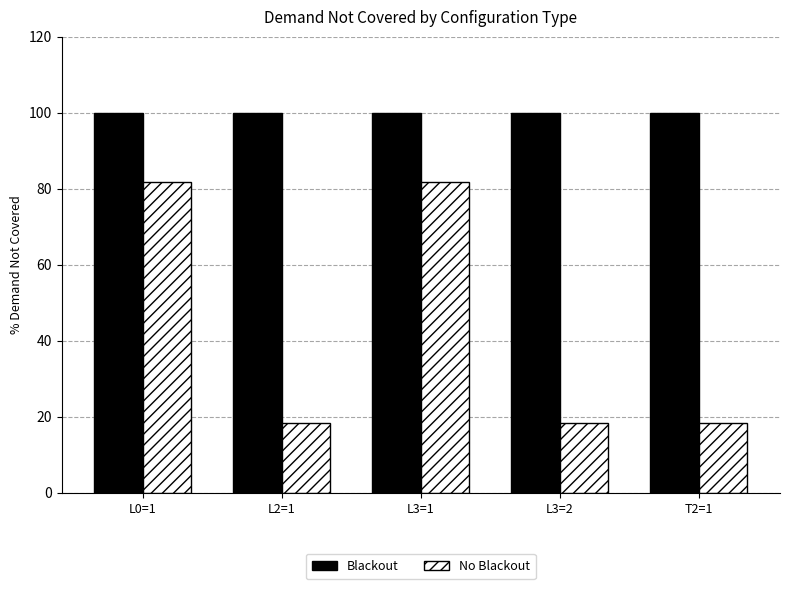

Is it true that No Blackout equals 18.2 at L3=2?

True